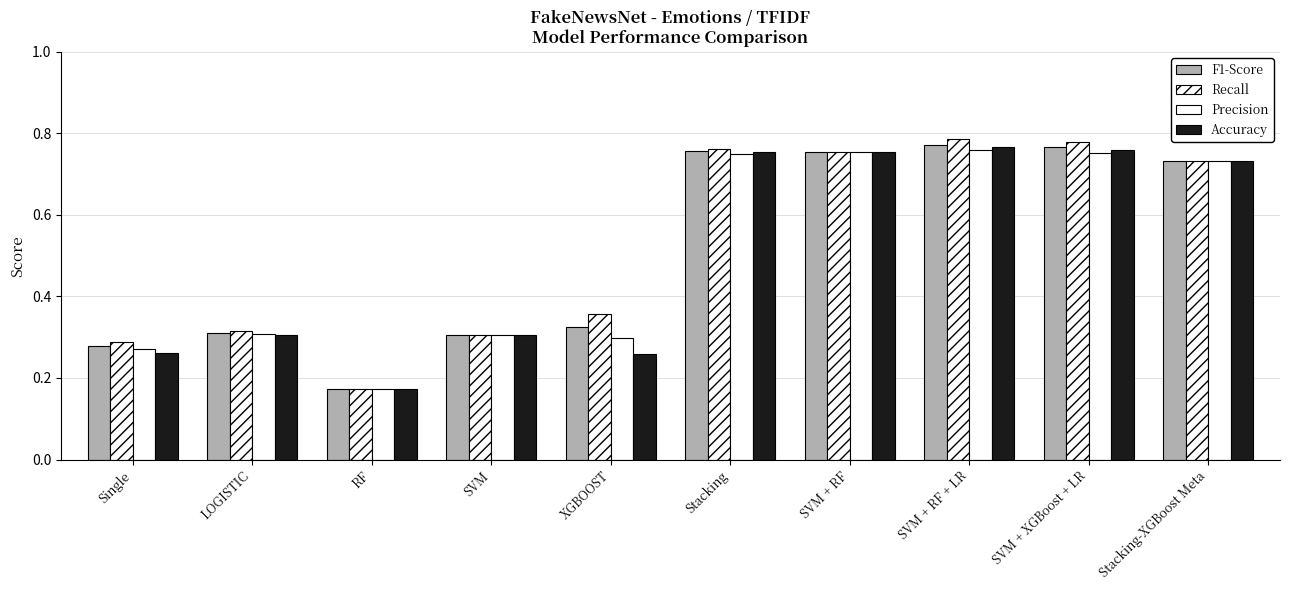

How many bars are there in each group?

4